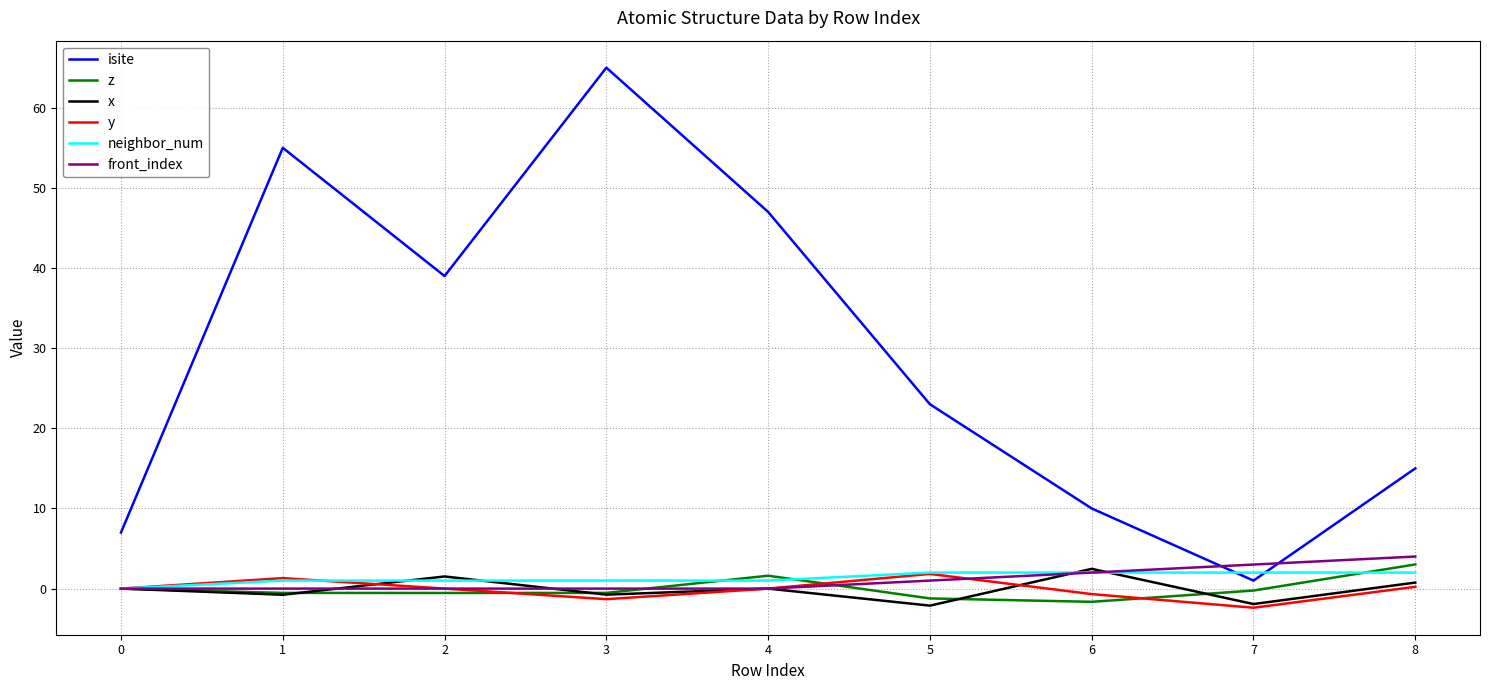

What is the smallest value displayed?

-2.4